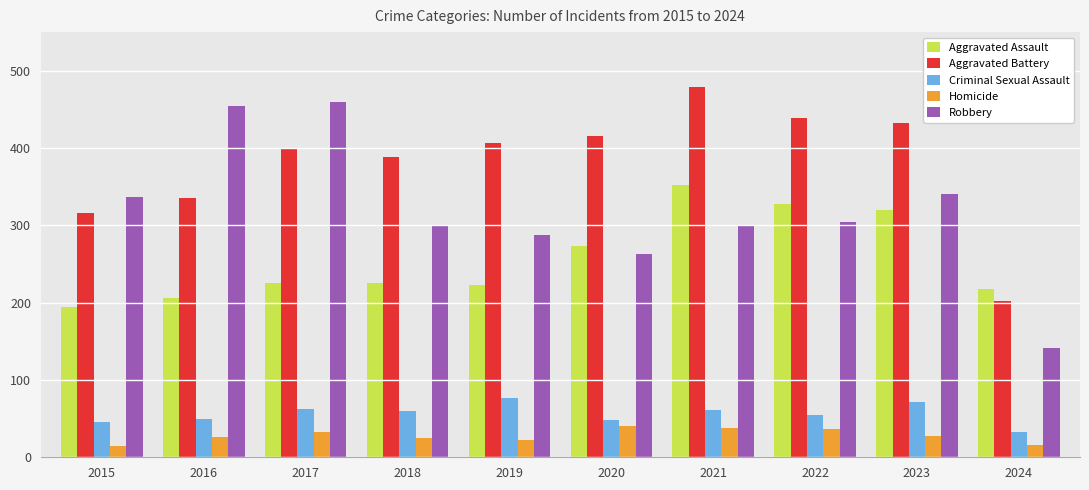

What is the value of the Aggravated Battery bar at the 2nd from the left?

336